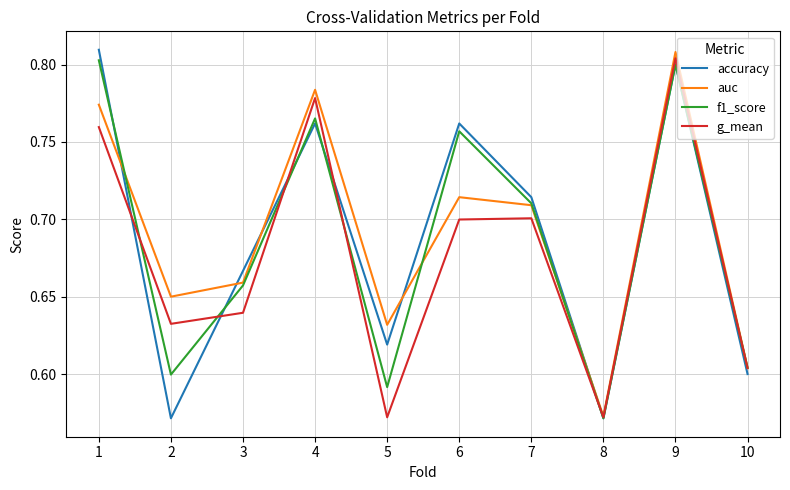

What are all the series names shown in the legend?

accuracy, auc, f1_score, g_mean